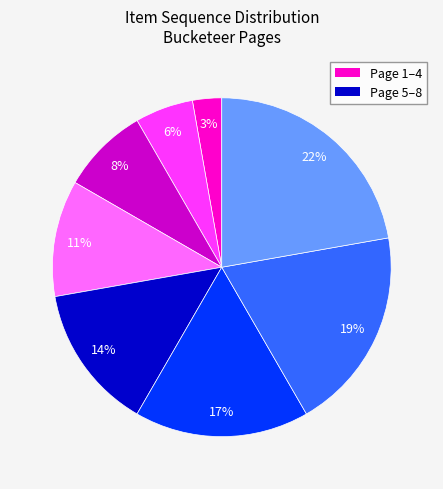

Is there any slice that represents more than half of the pie?

No